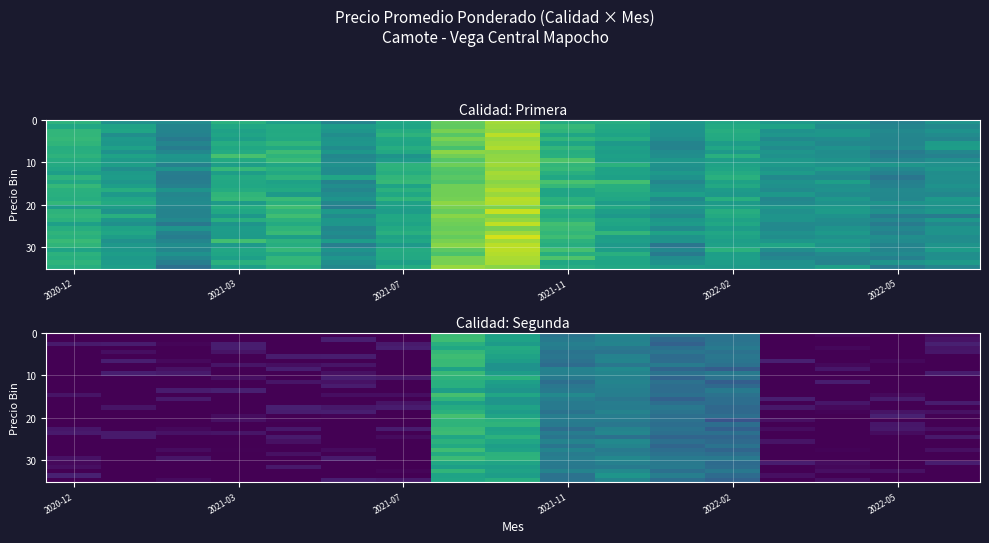

What is the maximum value shown in the chart?

12762.0